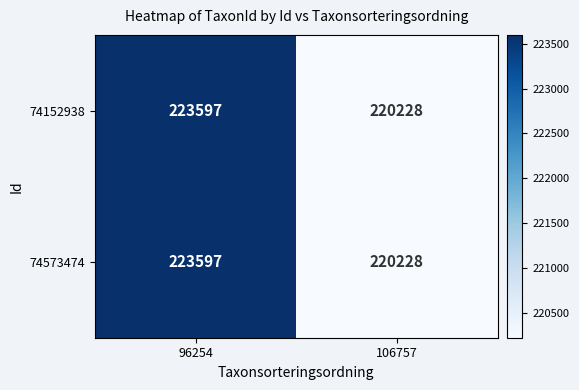

Reading left to right, what are all the values shown in this chart?

74152938: 96254=223597	106757=220228
74573474: 96254=223597	106757=220228